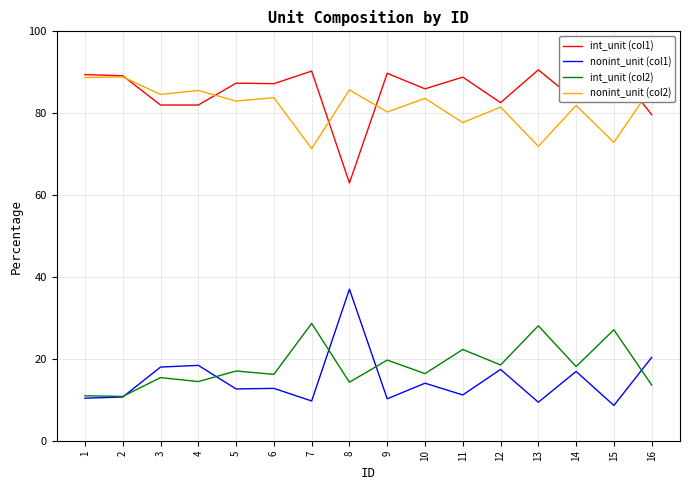

What are all the series names shown in the legend?

int_unit (col1), nonint_unit (col1), int_unit (col2), nonint_unit (col2)